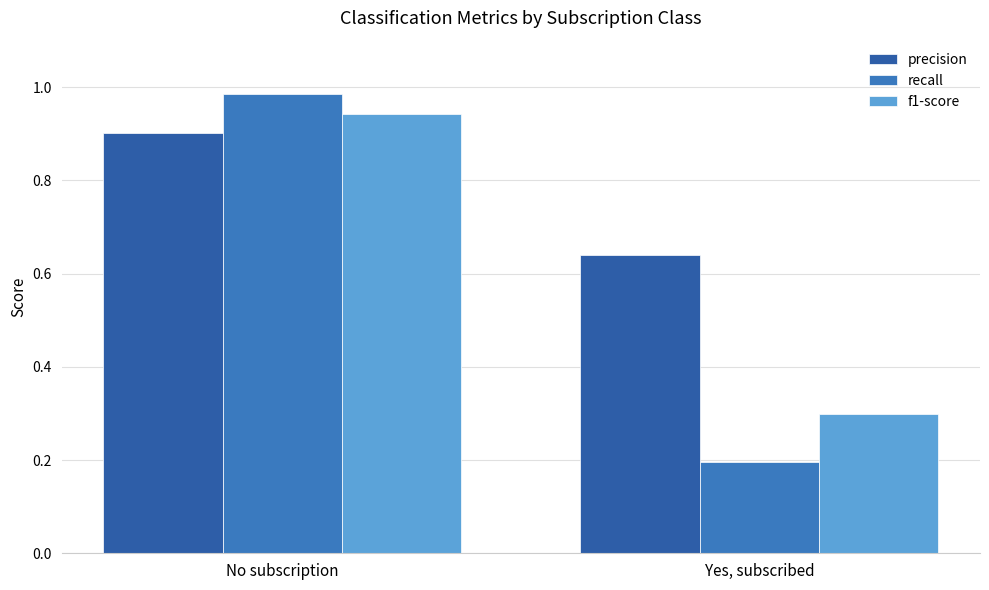

What is the approximate value of recall at Yes, subscribed?

0.2